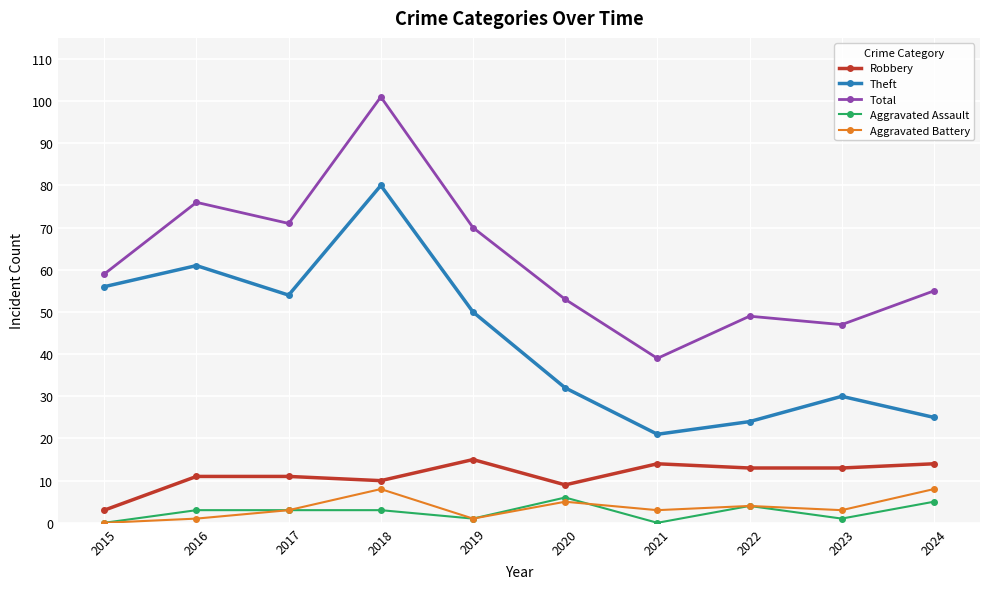

List the series in order of their peak value, highest first.

Total, Theft, Robbery, Aggravated Battery, Aggravated Assault